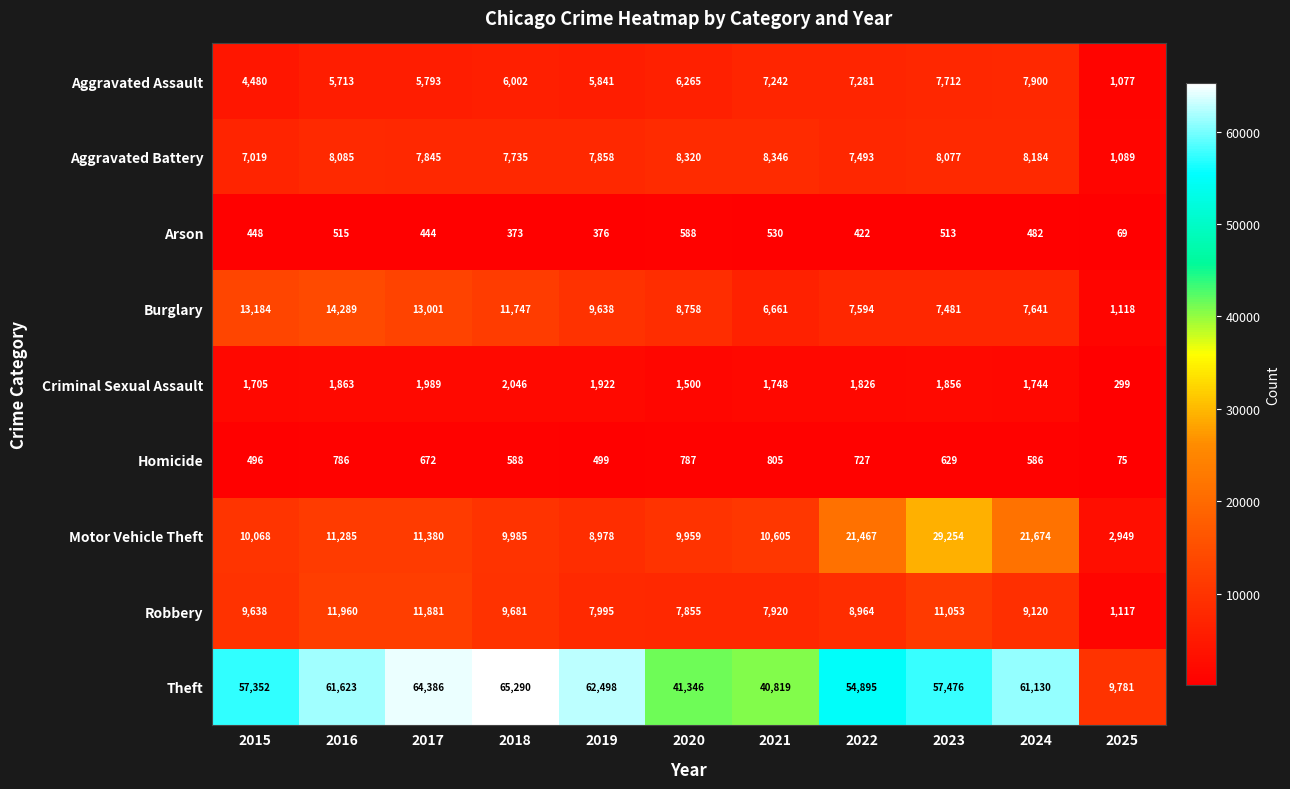

What is the sum of all Robbery values?

97184